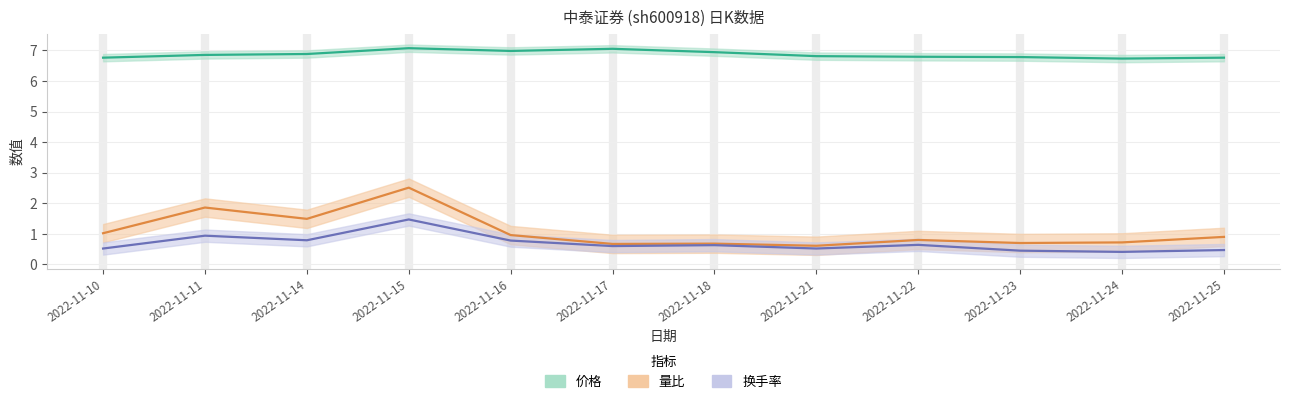

What is the value of the 价格 point at the 8th from the left?

6.8